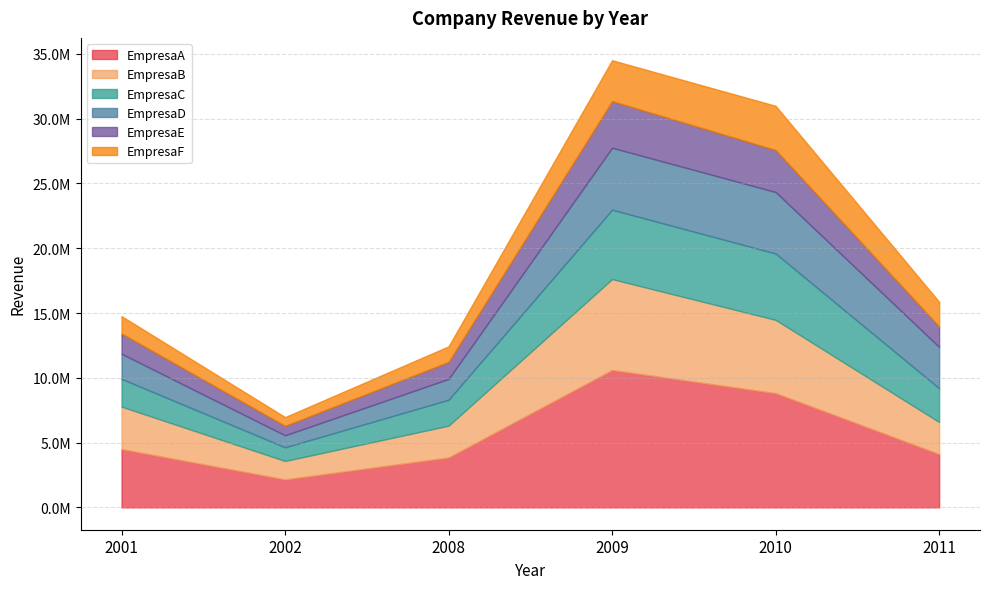

Where does the EmpresaC series first go above 2607672?

2009